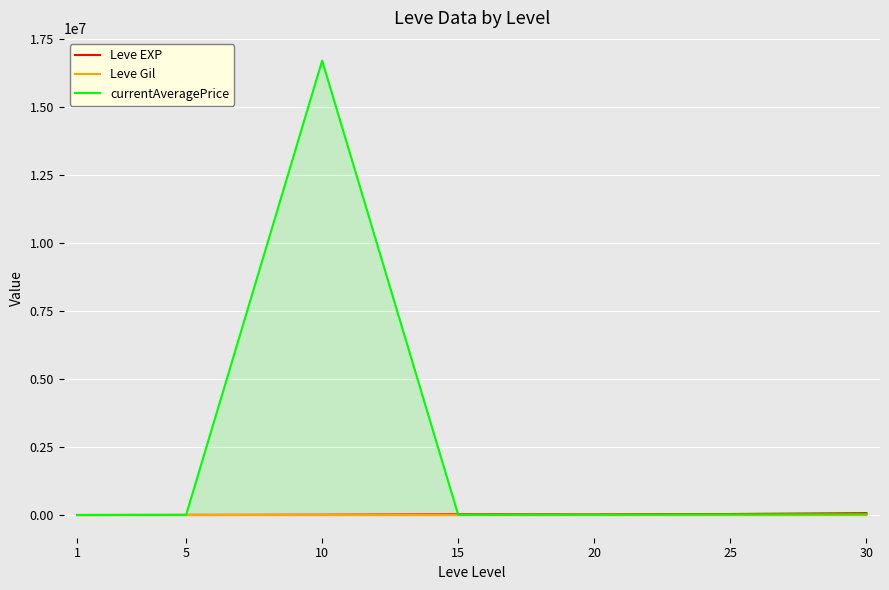

What is the greatest value displayed?

16692970.0